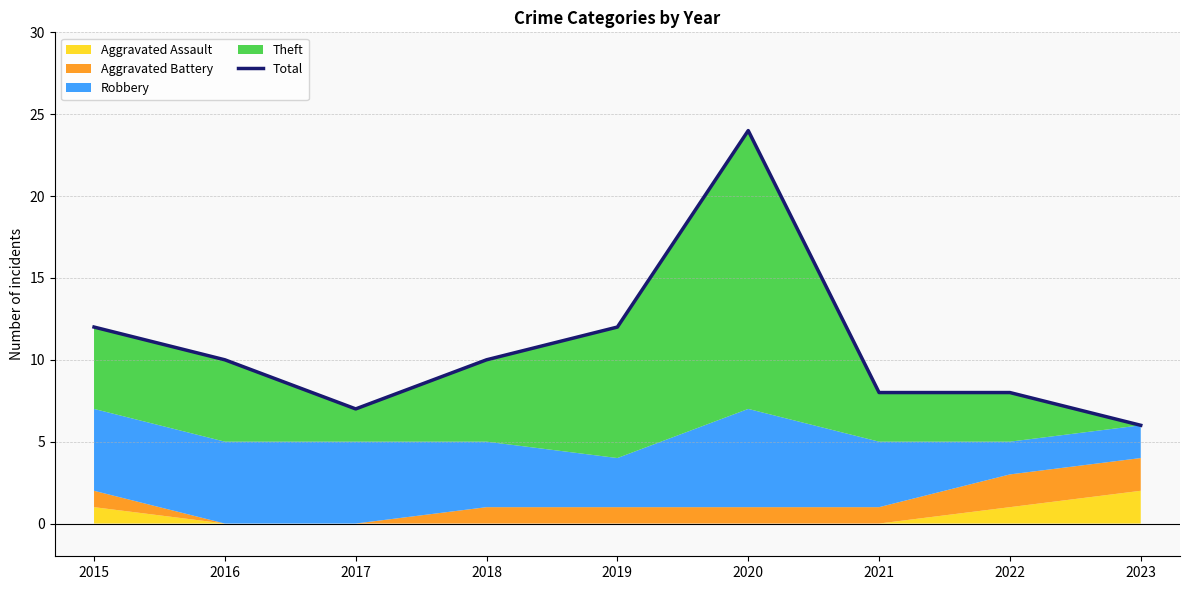

Approximately how many times larger is the value at 2018 compared to 2015?

0.8